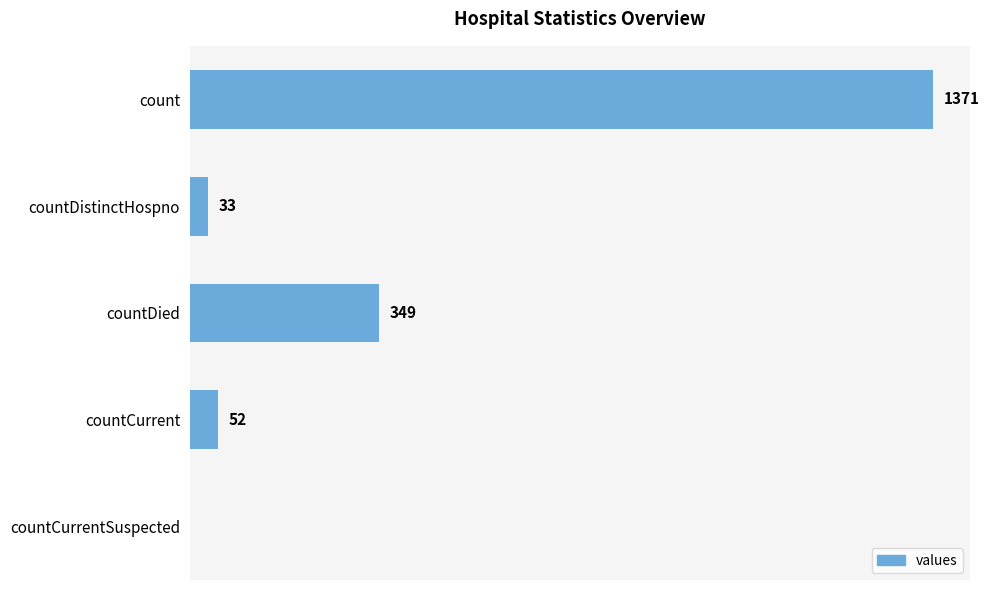

At which label is the value closest to 685?

countDied